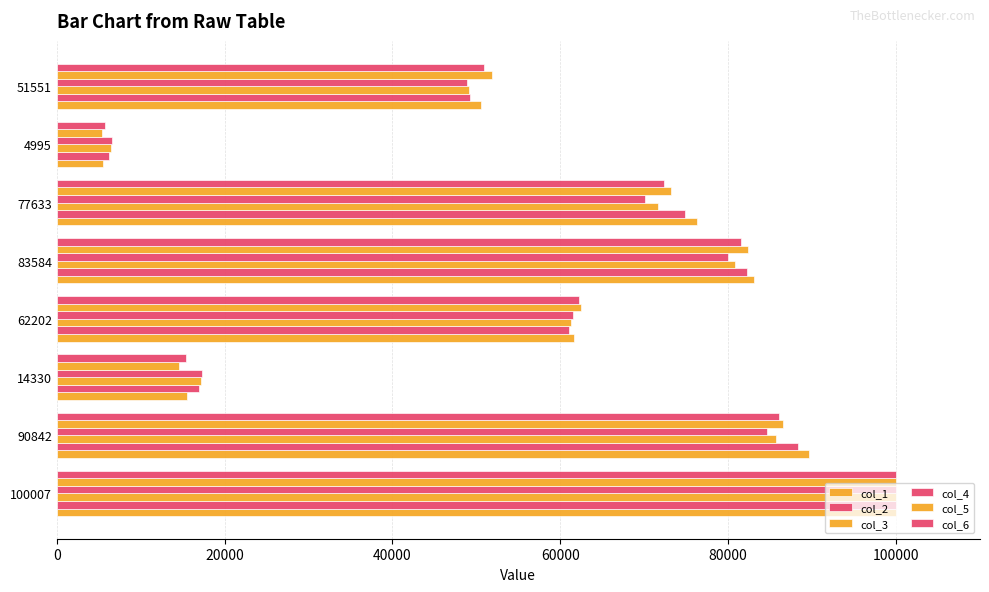

How many data points in col_6 are less than 72326?

4